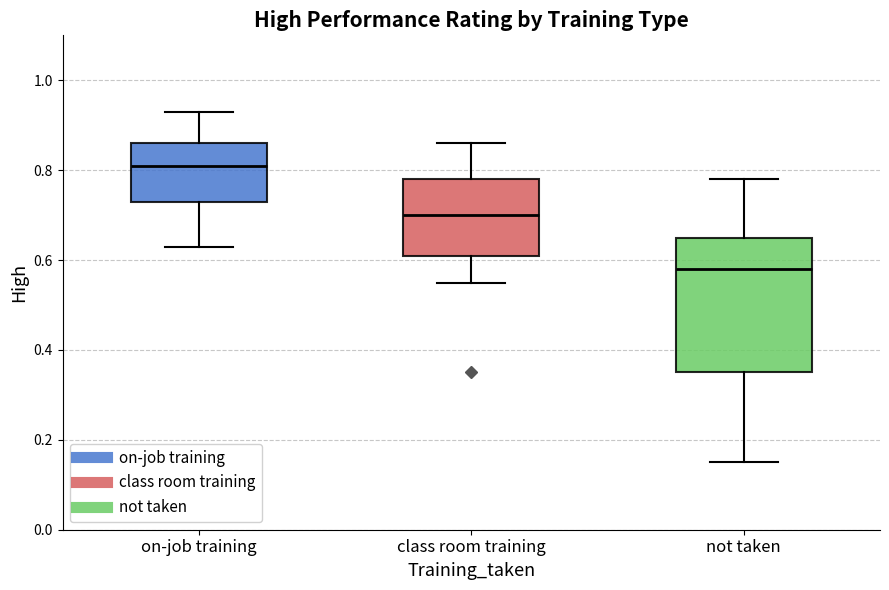

Reading left to right, read every box against the y-axis: the position of its median line, the range the box covers, and the ends of its whiskers. The values are not printed on the chart, so give them approximately, as read against the axis.

on-job training: median 0.82, box 0.74 to 0.86, whiskers 0.64 to 0.94
class room training: median 0.70, box 0.62 to 0.78, whiskers 0.56 to 0.86
not taken: median 0.58, box 0.36 to 0.66, whiskers 0.16 to 0.78